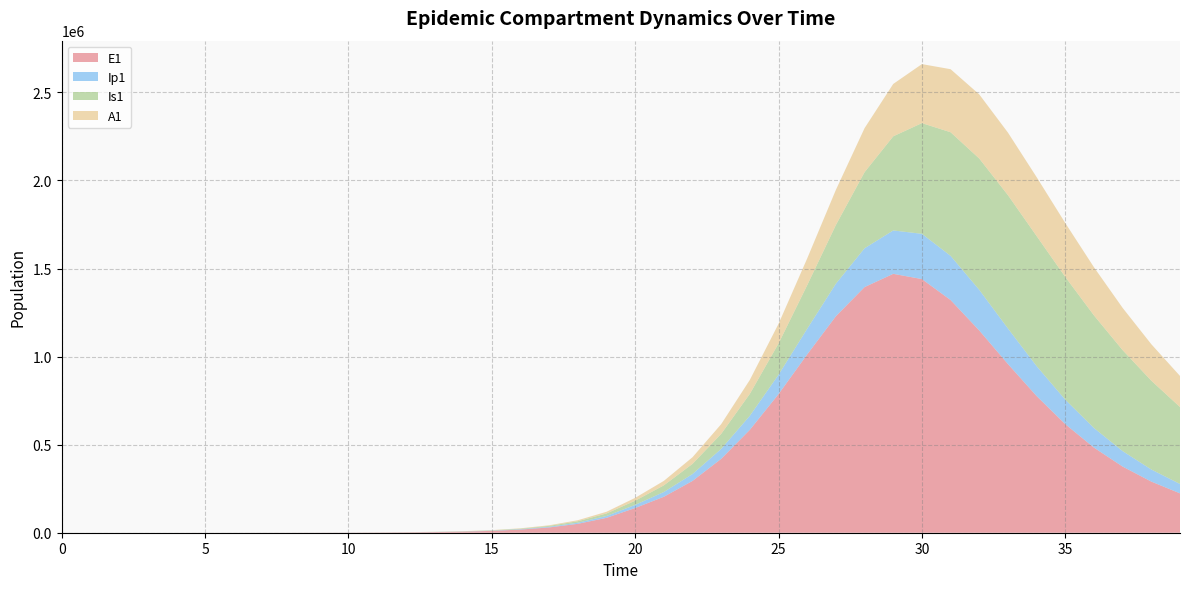

Reading right to left, extract all data points from this chart.

E1: 223569.1	290310.1	375589.0	483210.6	616375.2	776007.7	957811.3	1148216.7	1321148.7	1440101.6	1469859.5	1394661.5	1229358.3	1012525.7	787167.2	584562.3	419520.0	294174.8	204219.1	140366.1	84527.9	50541.4	30091.4	17870.5	10596.8	6278.0	3717.4	2200.5	1302.3	770.7	456.0	269.8	159.7	94.5	55.9	33.0	19.4	11.1	5.5	0.0
Ip1: 53126.4	68493.6	87697.1	111153.6	138832.3	169816.3	201771.8	230598.0	250782.3	256944.0	246258.7	220261.5	184427.7	145675.3	109674.2	79574.7	56236.7	39105.8	26967.2	17548.8	10519.8	6273.0	3728.8	2212.3	1311.1	776.5	459.7	272.1	161.0	95.3	56.4	33.4	19.7	11.7	6.9	4.0	2.3	1.2	0.4	0.0
Is1: 436858.1	504389.2	573329.2	639451.4	696940.1	738639.8	756953.5	745570.3	701788.9	628505.0	534474.9	432082.9	333507.1	247413.2	177750.1	124545.9	85539.1	57625.0	37760.6	23796.7	14189.1	8434.1	5003.9	2965.5	1756.4	1039.8	615.5	364.4	215.7	127.8	75.8	45.1	27.0	16.3	10.1	6.6	4.8	4.0	4.1	5.0
A1: 176522.5	207024.4	239742.2	273386.2	305910.2	334401.9	355158.2	364131.4	357900.9	335061.1	297403.0	249943.6	199398.3	151903.5	111386.3	79271.8	55156.2	37705.5	25310.6	16199.7	9684.5	5765.4	3423.7	2030.1	1202.7	712.1	421.5	249.4	147.6	87.3	51.6	30.4	17.9	10.5	6.1	3.4	1.8	0.8	0.2	0.0